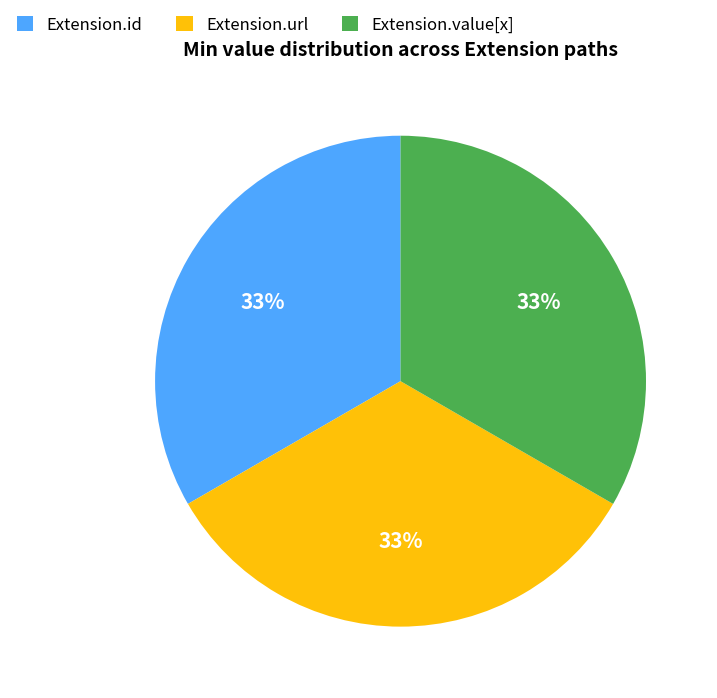

The Extension.url slice represents 39% of the pie. True or false?

False